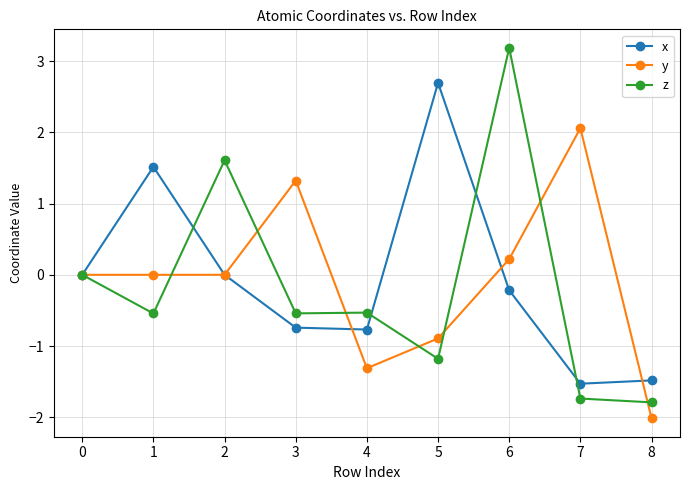

What is the value of the y point at the 7th from the left?

0.2